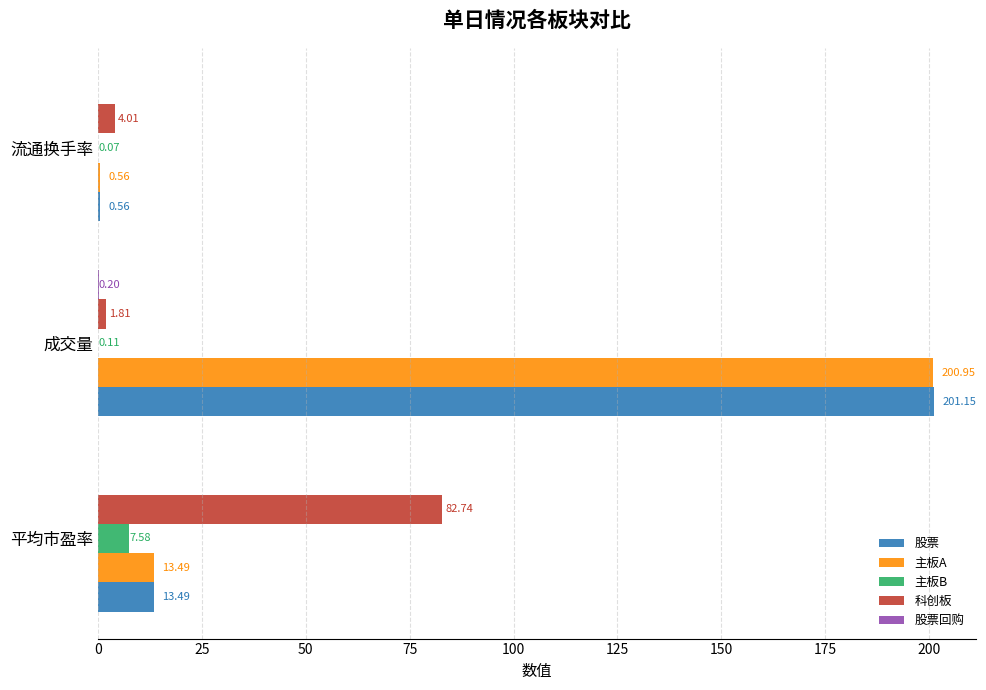

Where is 股票 nearest to the value 100?

平均市盈率